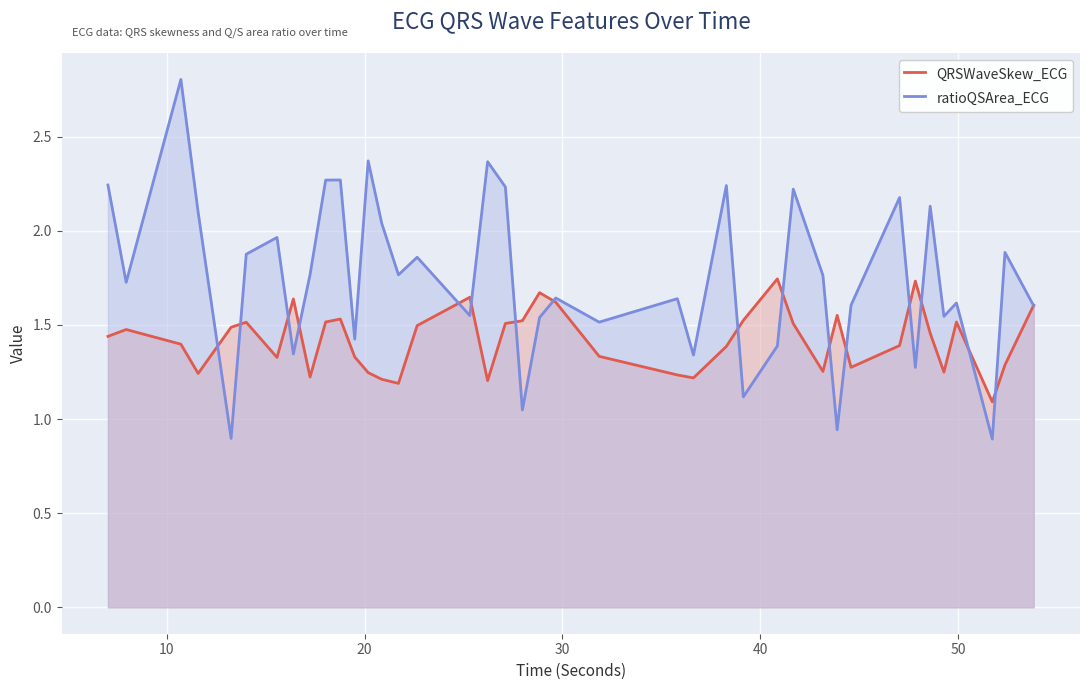

List the series in order of their overall mean, highest first.

ratioQSArea_ECG, QRSWaveSkew_ECG